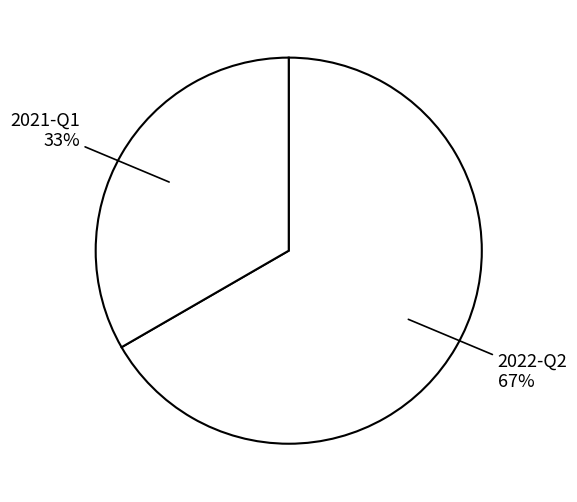

Which category accounts for the majority?

2022-Q2